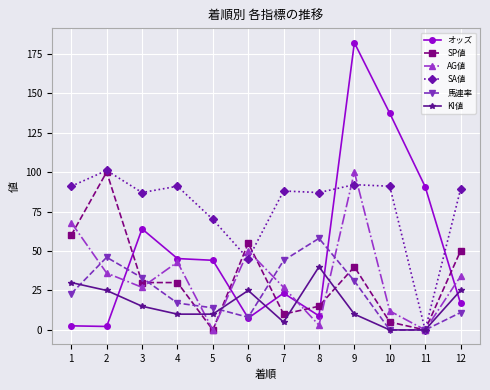

What is the difference between the 馬連率 values at 5 and 6?

6.0